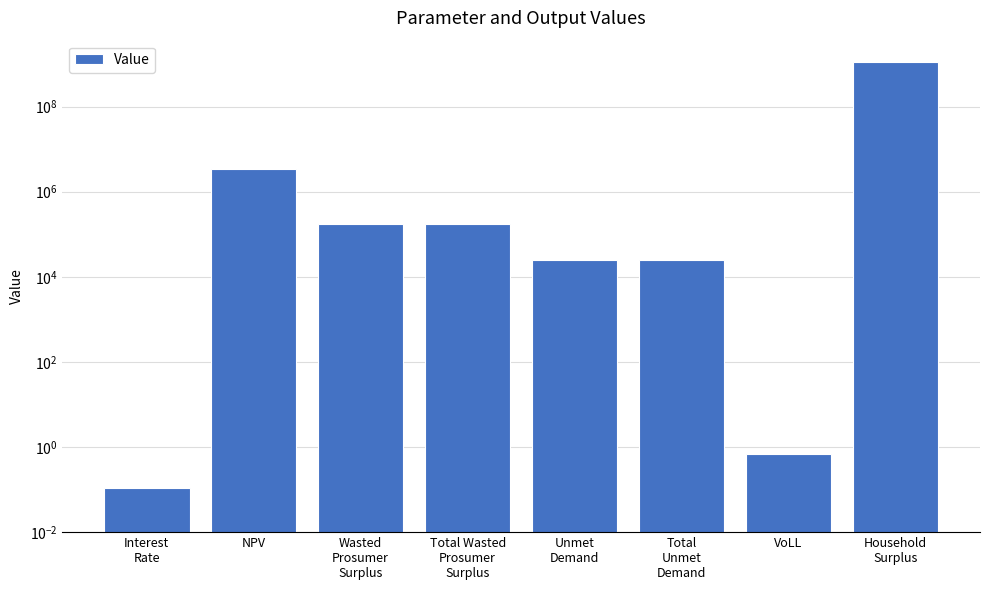

What is the average value?

140846513.9